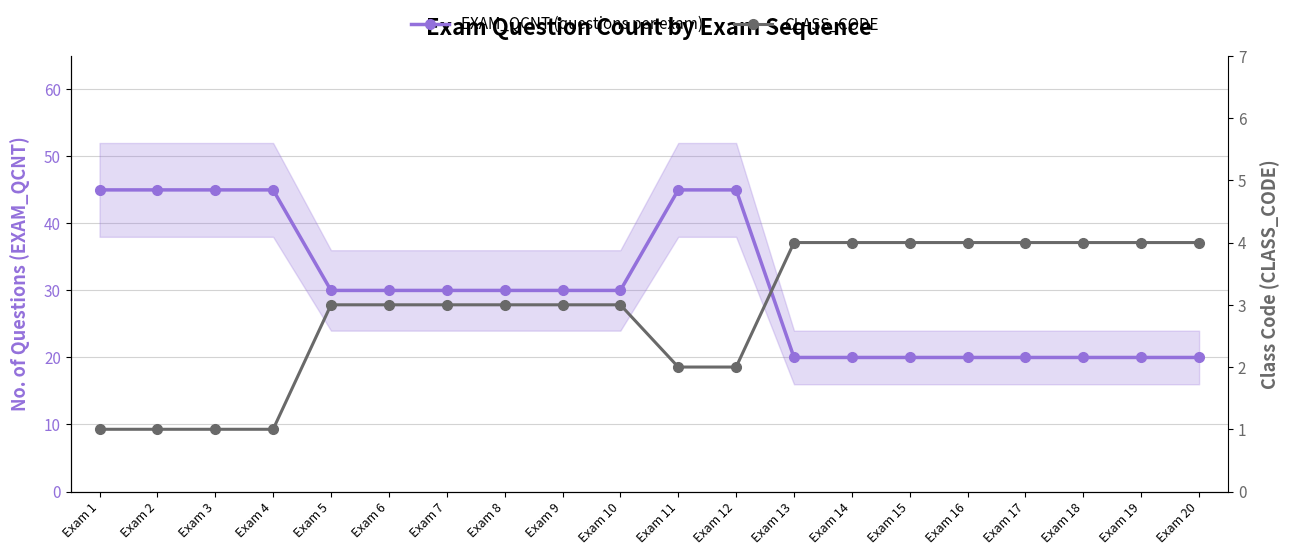

True or false: CLASS_CODE has a value of 1 at Exam 1.

False